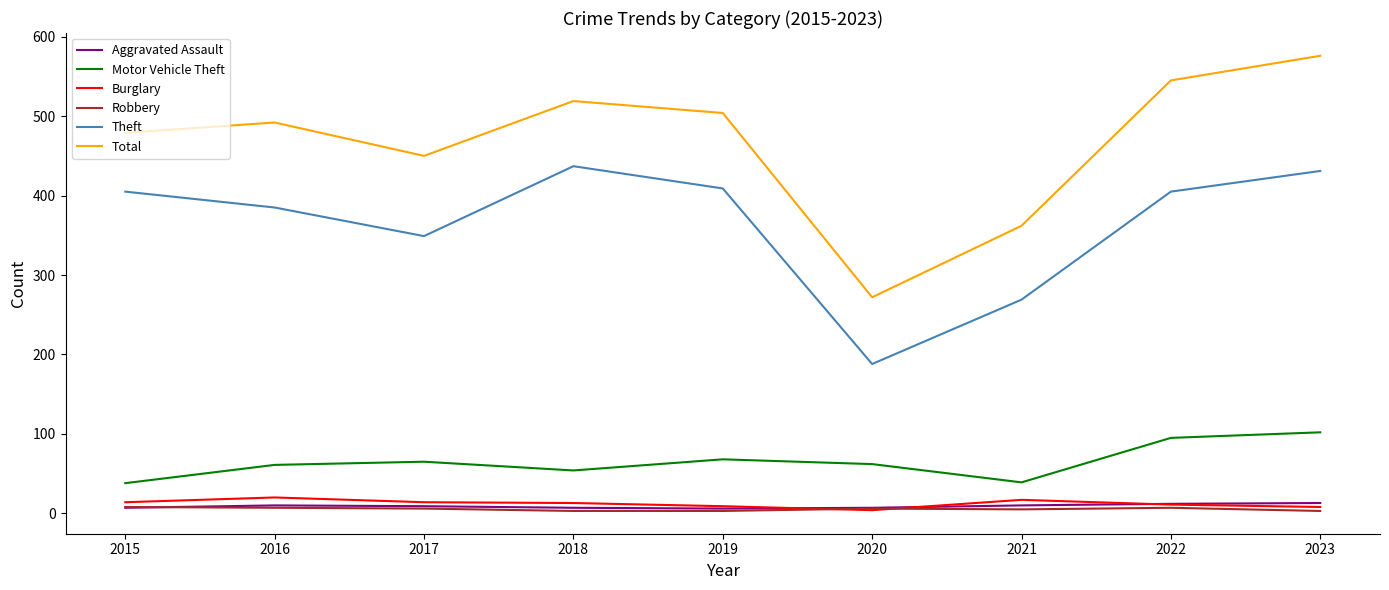

What is the total value across all series at 2023?

1133